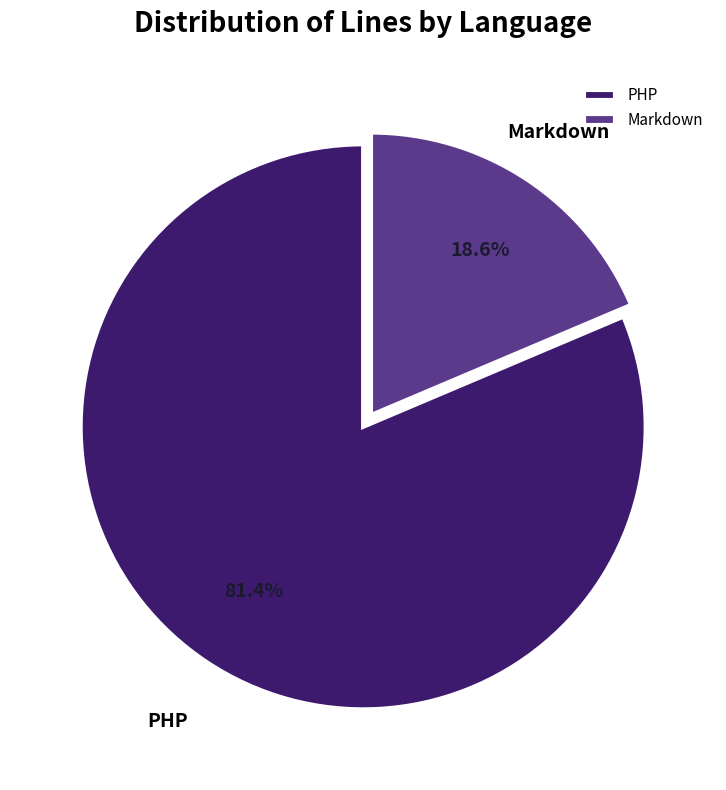

Does any single category account for the majority?

Yes